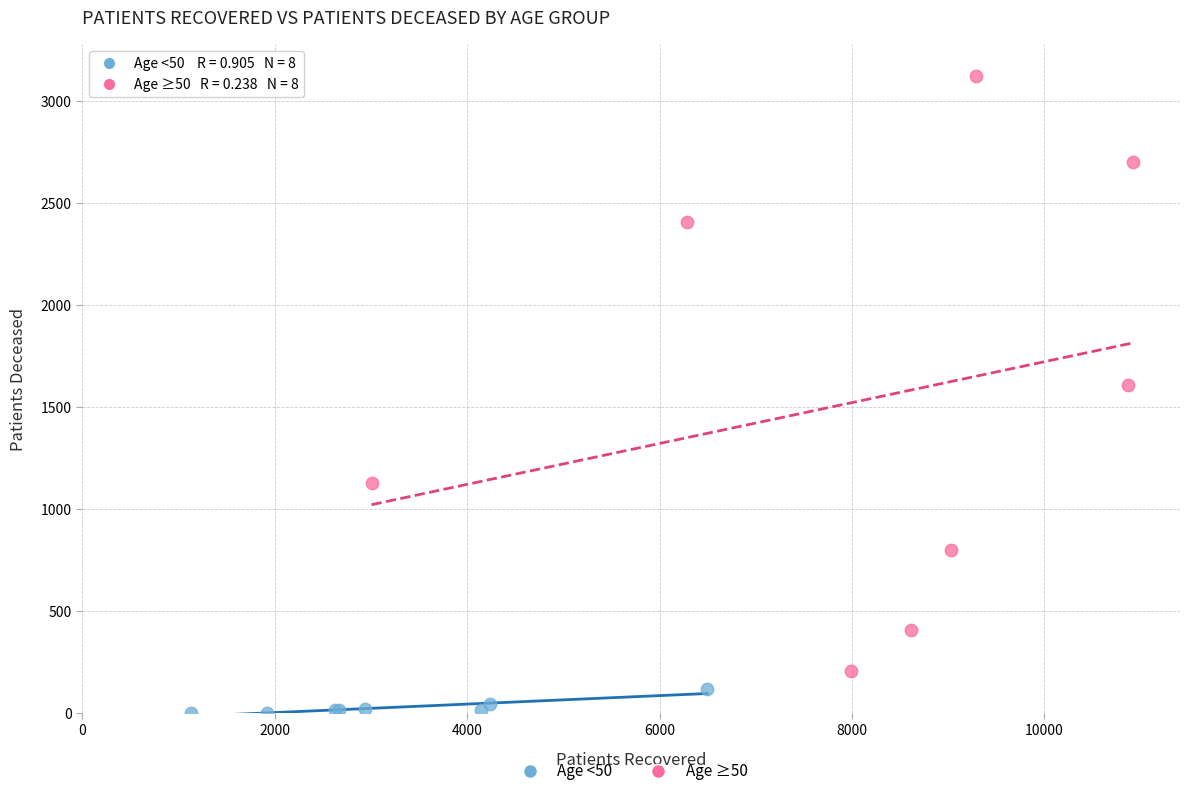

Which series has the largest Y range (max minus min)?

Age ≥50